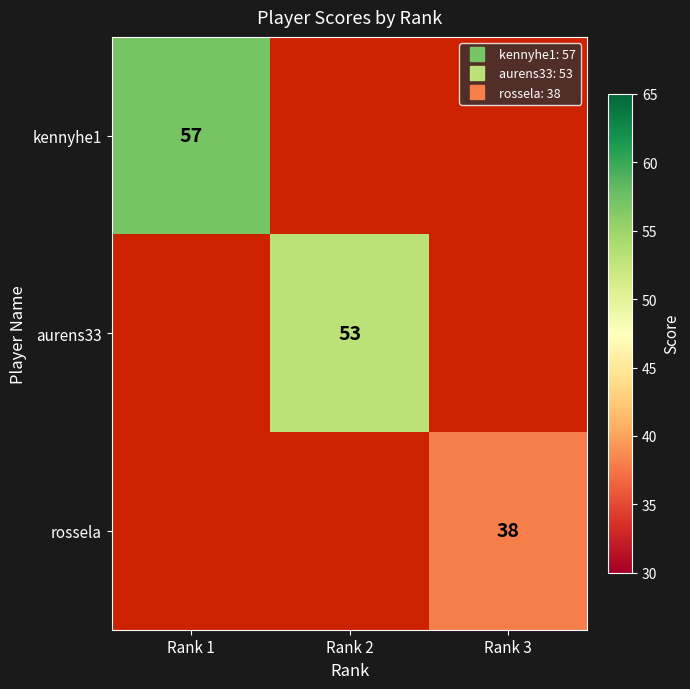

Which series has the largest range (max minus min)?

kennyhe1